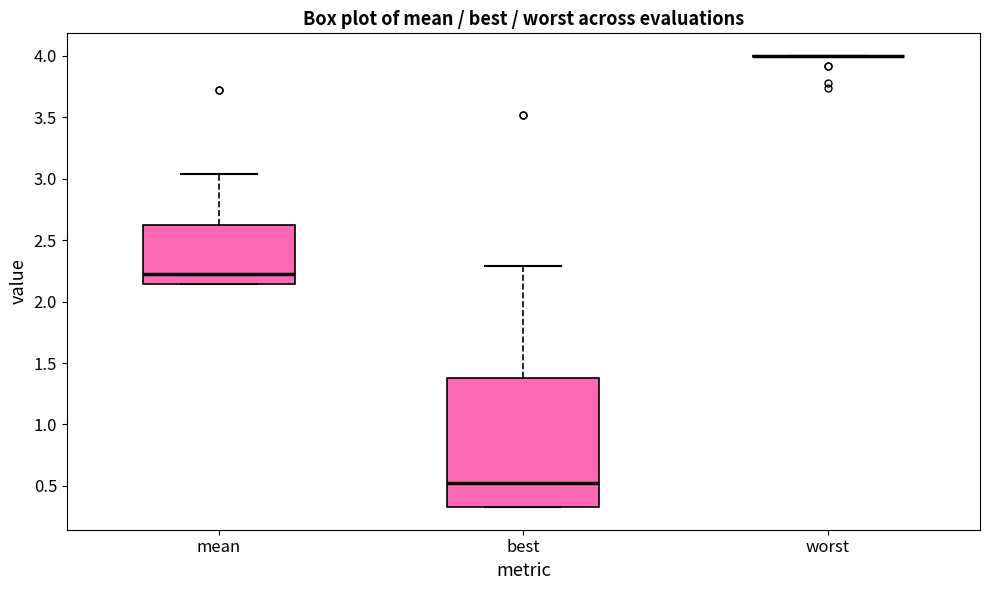

Reading left to right, read every box against the y-axis: the position of its median line, the range the box covers, and the ends of its whiskers. The values are not printed on the chart, so give them approximately, as read against the axis.

mean: median 2.25, box 2.15 to 2.65, whiskers 2.15 to 3.05
best: median 0.50, box 0.35 to 1.40, whiskers 0.35 to 2.30
worst: box collapsed to a line at 4.00, whiskers 4.00 to 4.00